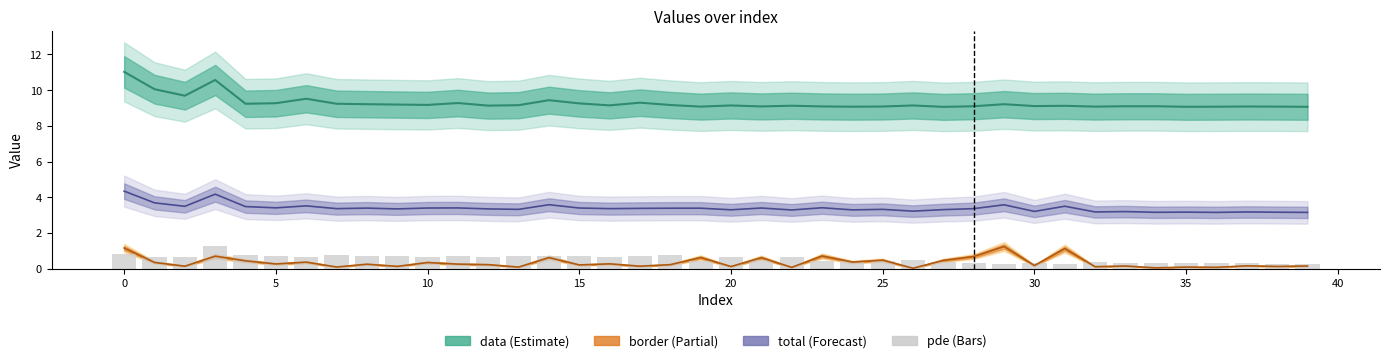

Does the chart contain any negative values?

No